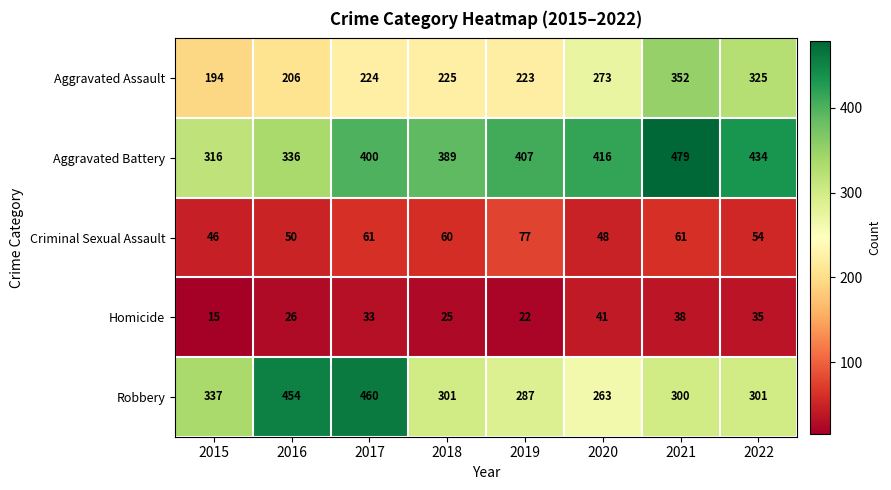

What is the sum of all Homicide values?

235